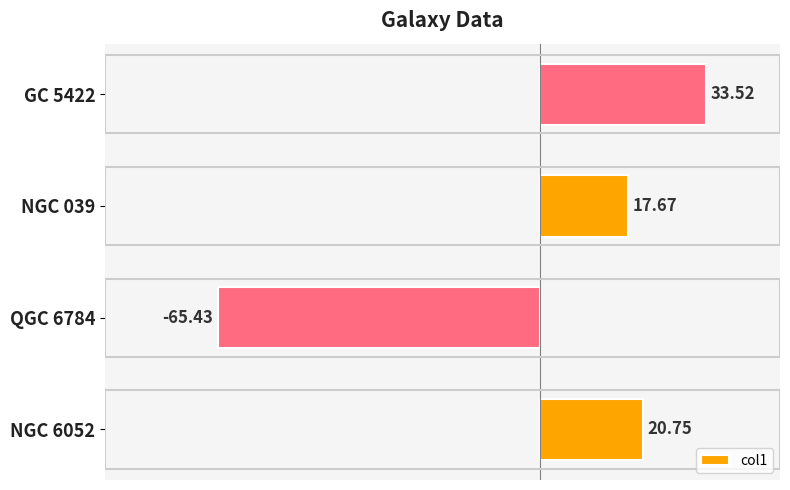

At which category does the chart reach its peak across all series?

GC 5422